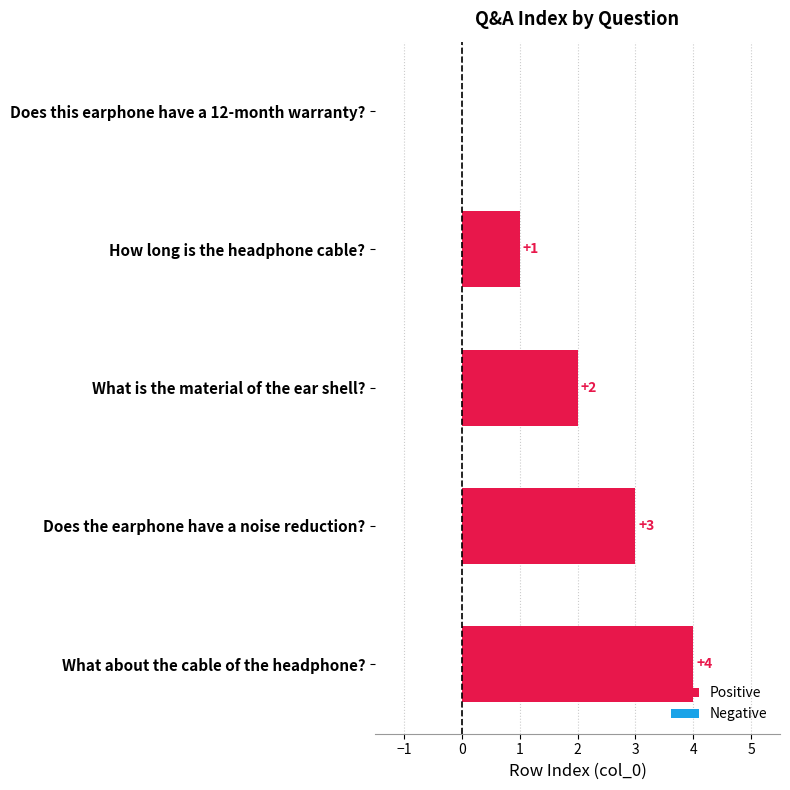

What is the sum of all values?

10